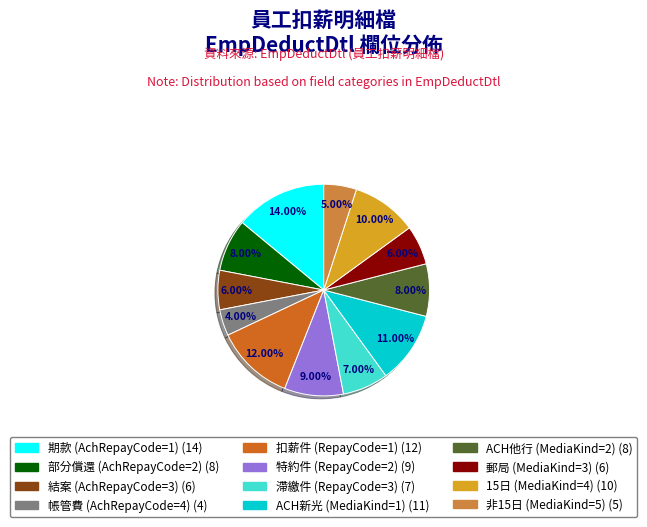

Between 部分償還 (AchRepayCode=2) and 扣薪件 (RepayCode=1), which is larger?

扣薪件 (RepayCode=1)